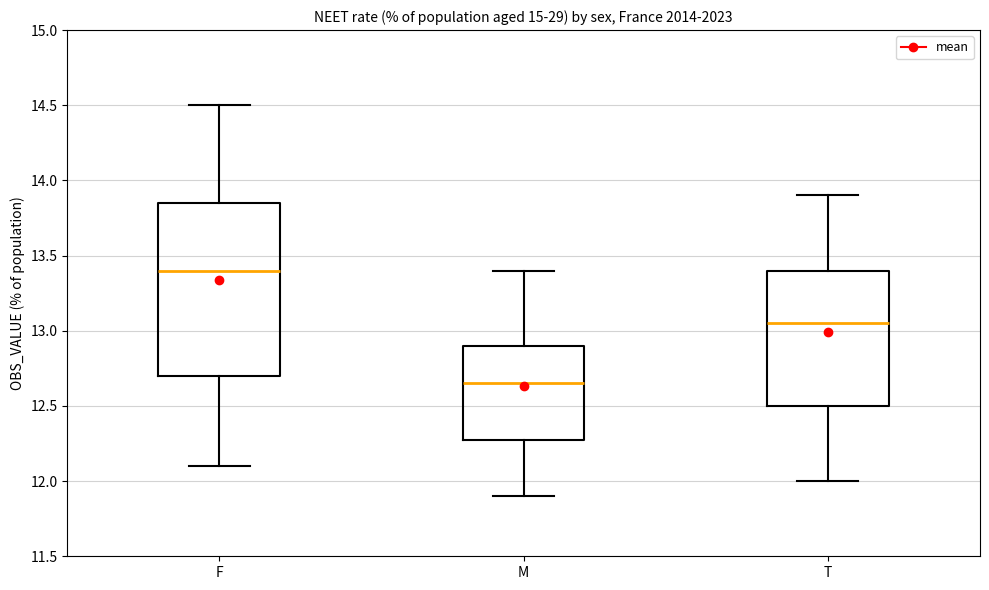

Where is the lower edge of the box for M on the y-axis? The values are not printed on the chart, so give them approximately, as read against the axis.

12.30